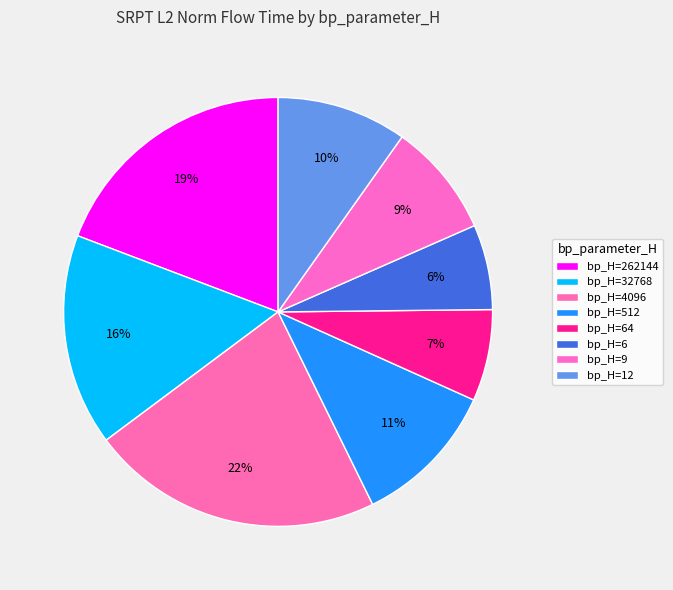

How many segments does this pie chart have?

8